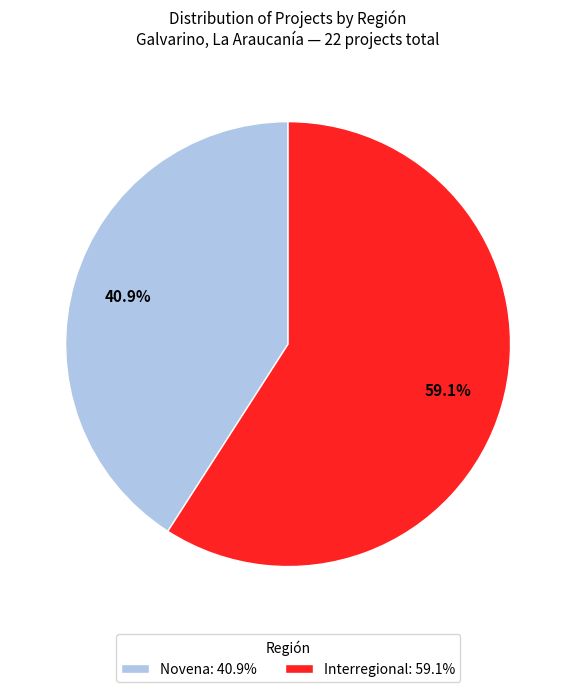

To the nearest percent, what is the average slice percentage?

50%